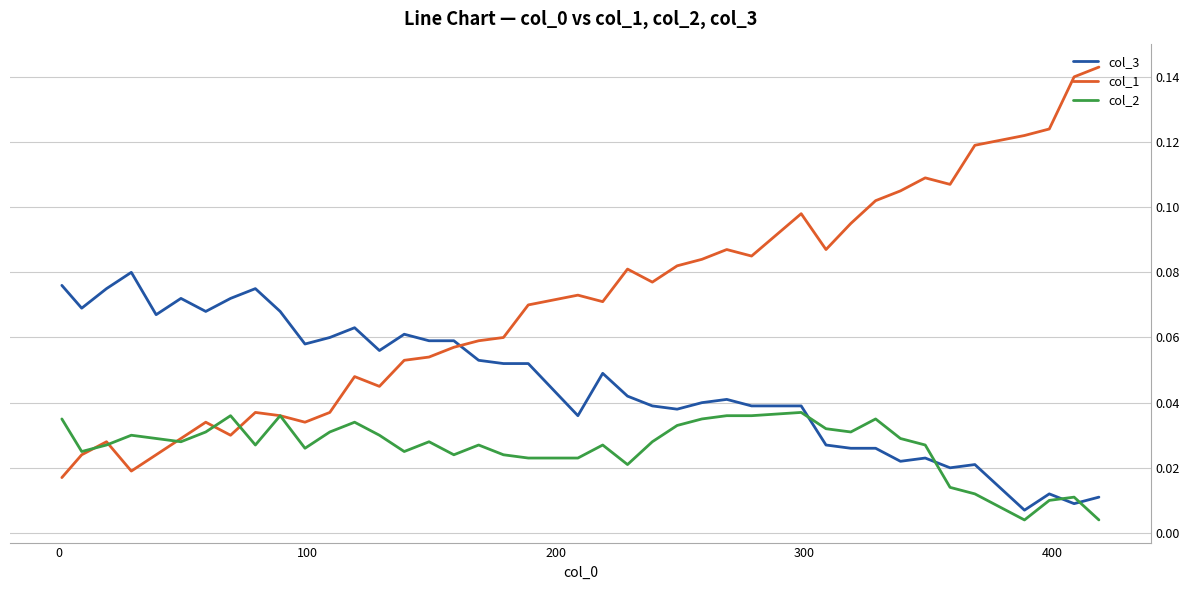

True or false: col_3 and col_1 cross at least once.

True